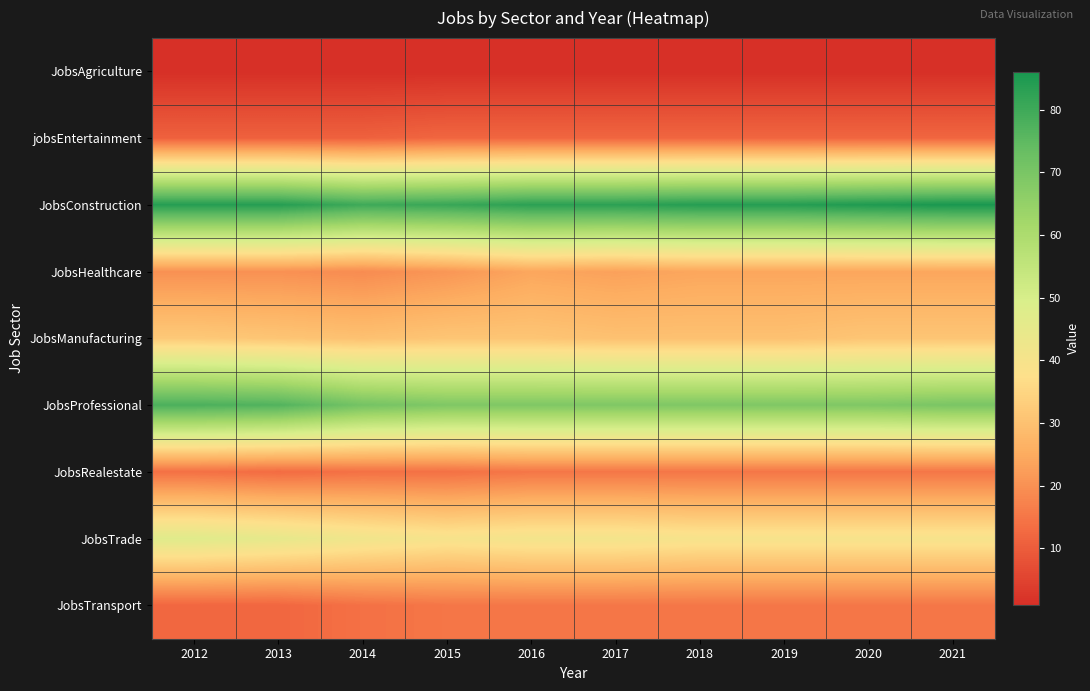

Reading left to right, list all the values displayed in this chart.

JobsAgriculture: 2012=1	2013=1	2014=1	2015=1	2016=1	2017=1	2018=1	2019=1	2020=1	2021=1
jobsEntertainment: 2012=11	2013=11	2014=11	2015=12	2016=12	2017=12	2018=12	2019=12	2020=12	2021=12
JobsConstruction: 2012=84	2013=84	2014=80	2015=81	2016=83	2017=83	2018=84	2019=84	2020=85	2021=86
JobsHealthcare: 2012=20	2013=20	2014=19	2015=21	2016=24	2017=23	2018=24	2019=24	2020=24	2021=24
JobsManufacturing: 2012=32	2013=31	2014=30	2015=31	2016=31	2017=30	2018=30	2019=30	2020=31	2021=31
JobsProfessional: 2012=78	2013=77	2014=71	2015=69	2016=69	2017=69	2018=69	2019=69	2020=69	2021=70
JobsRealestate: 2012=14	2013=13	2014=14	2015=14	2016=15	2017=15	2018=15	2019=15	2020=15	2021=15
JobsTrade: 2012=47	2013=45	2014=42	2015=40	2016=41	2017=41	2018=40	2019=40	2020=40	2021=40
JobsTransport: 2012=12	2013=12	2014=14	2015=15	2016=15	2017=15	2018=15	2019=15	2020=15	2021=15